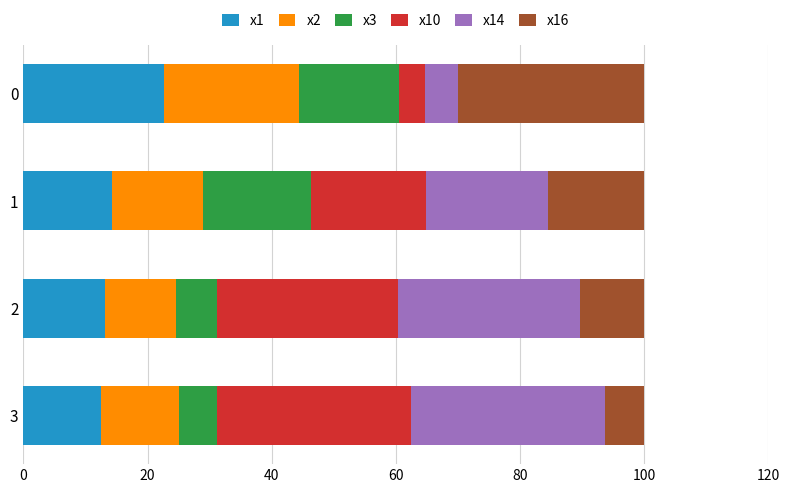

What is the minimum value for x1?

12.5